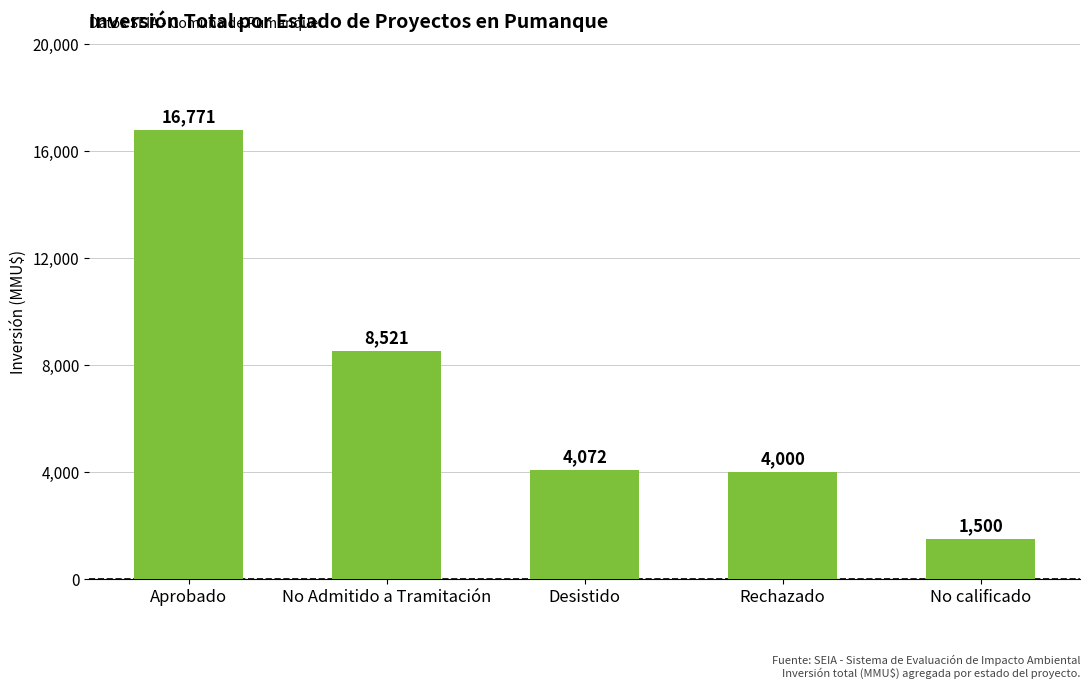

List the labels in order of value, largest first.

Aprobado, No Admitido a Tramitación, Desistido, Rechazado, No calificado